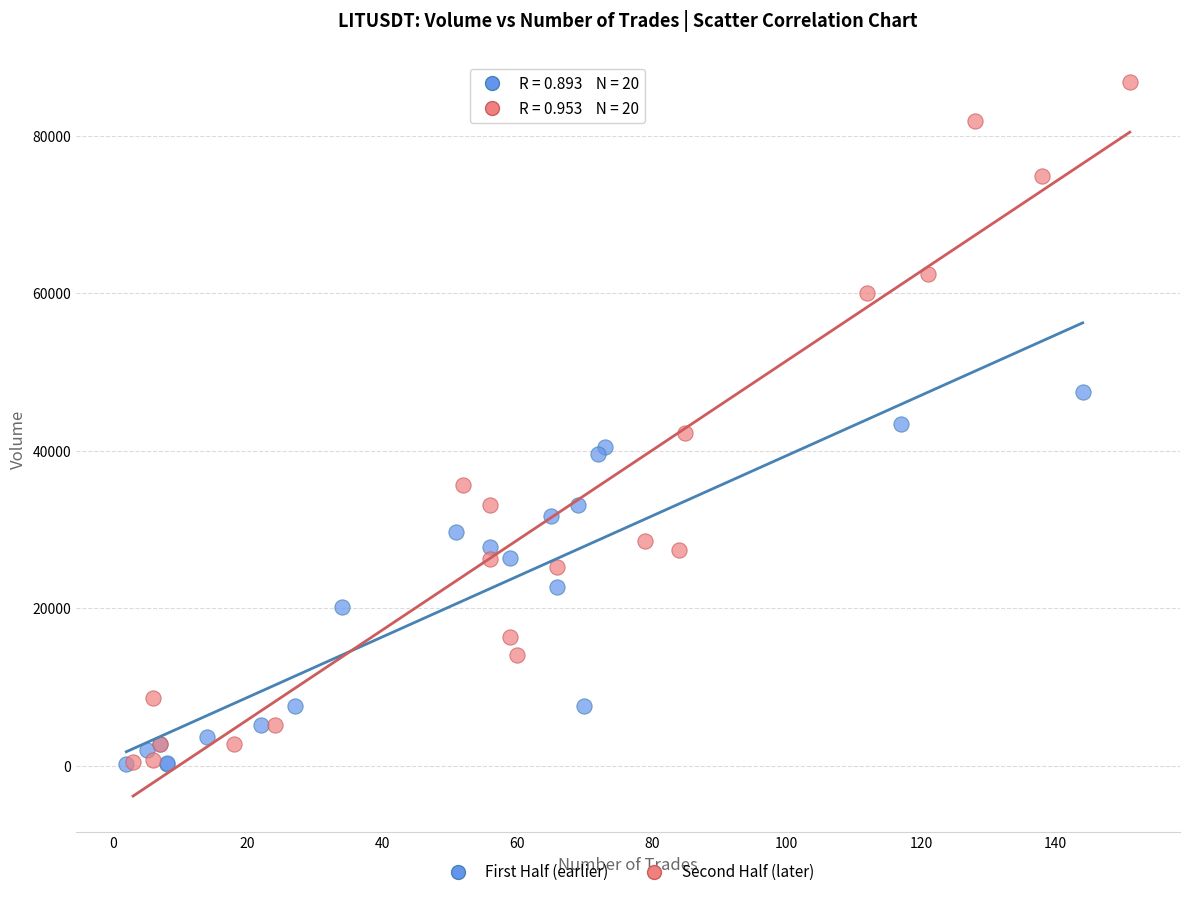

Which series has the largest Y range (max minus min)?

Second Half (later)